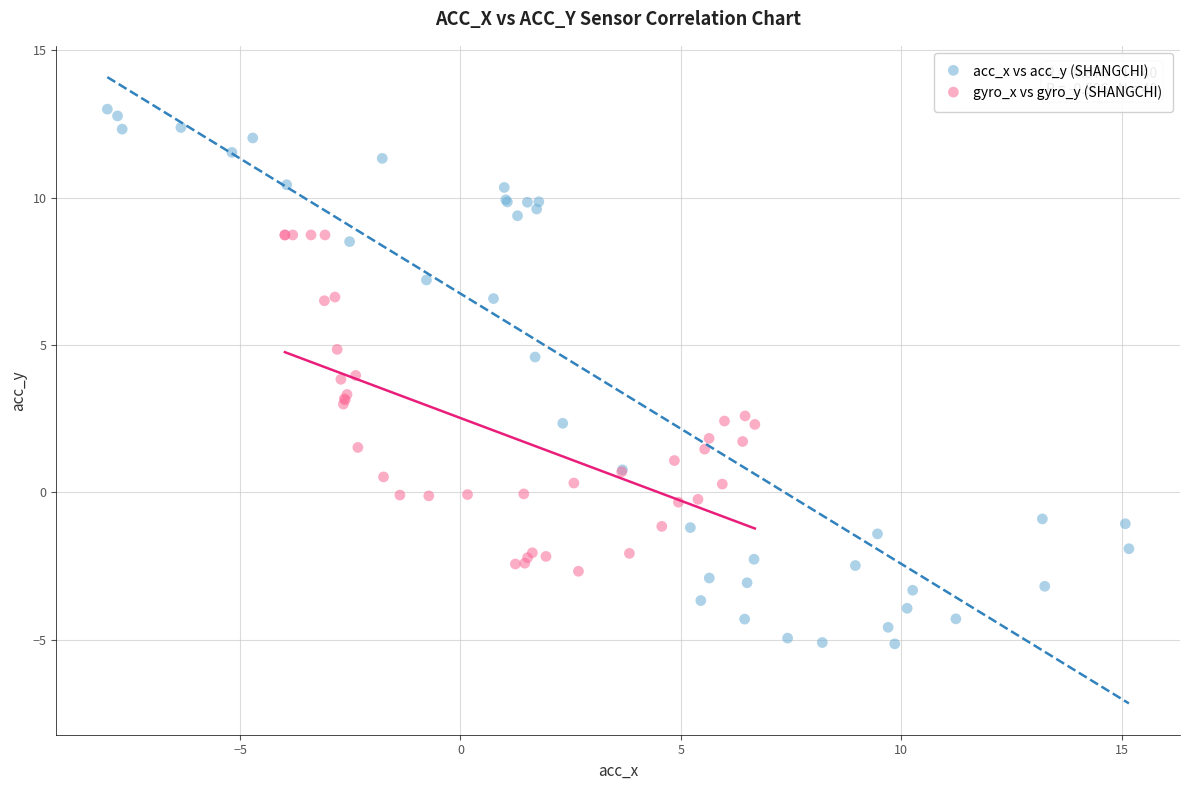

Which series reaches the minimum Y coordinate?

acc_x vs acc_y (SHANGCHI)